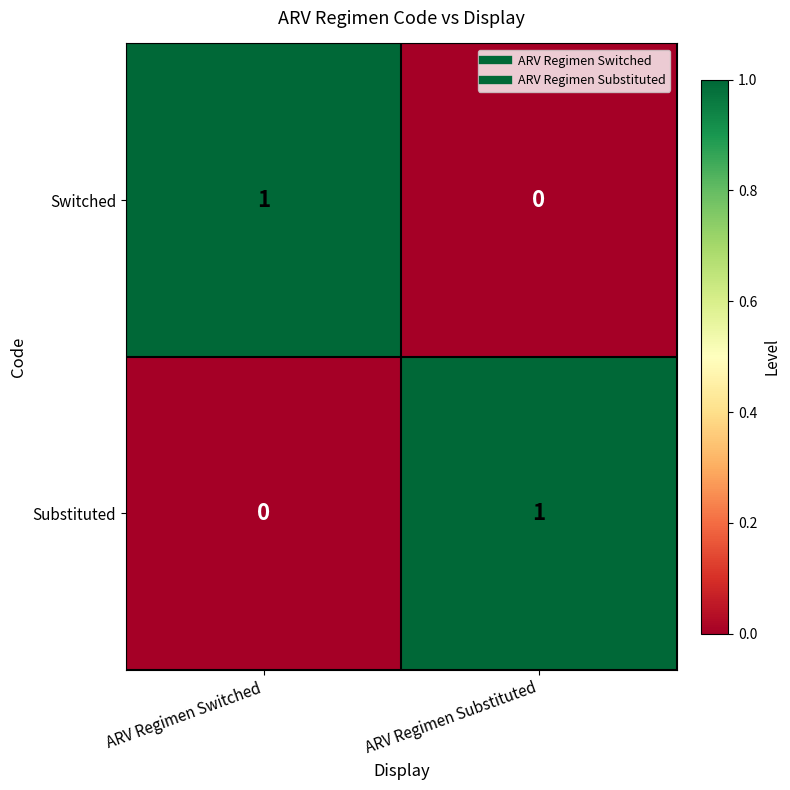

Reading right to left, transcribe all the data shown in this chart.

Switched: 0	1
Substituted: 1	0